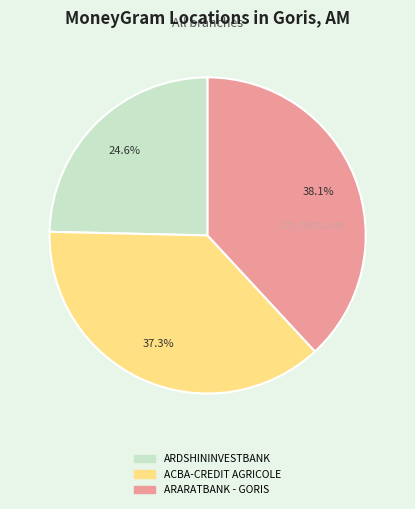

Does any single category account for the majority?

No